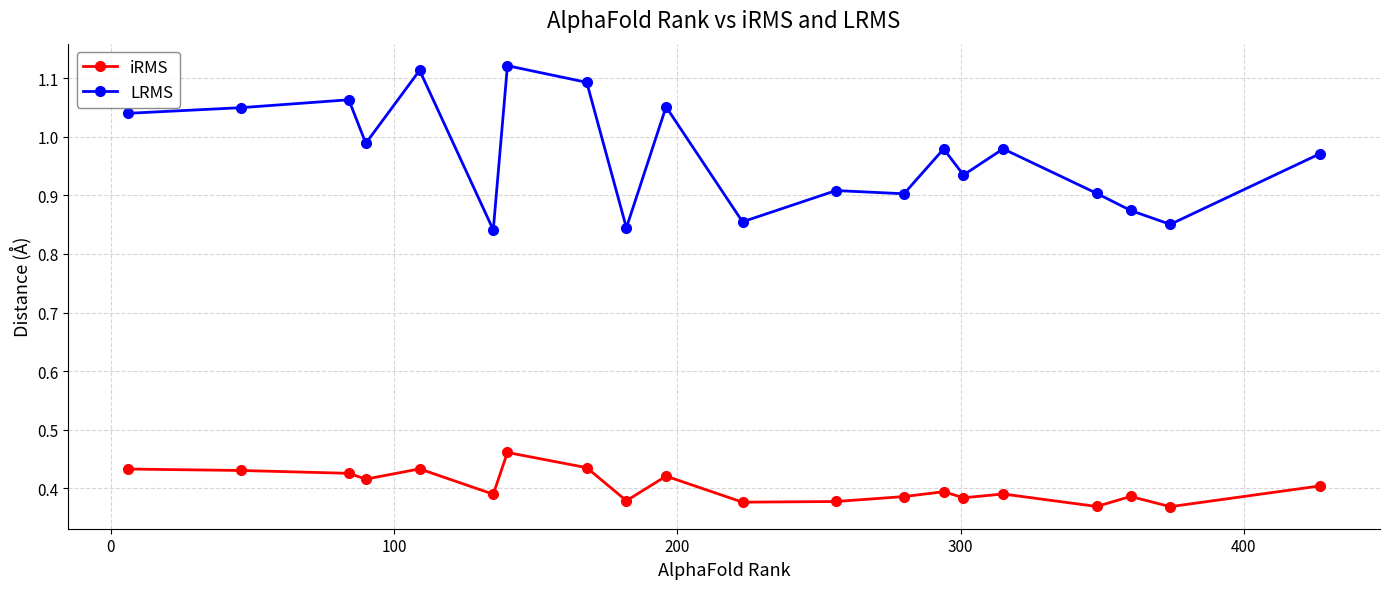

Which series has the widest spread of values?

LRMS